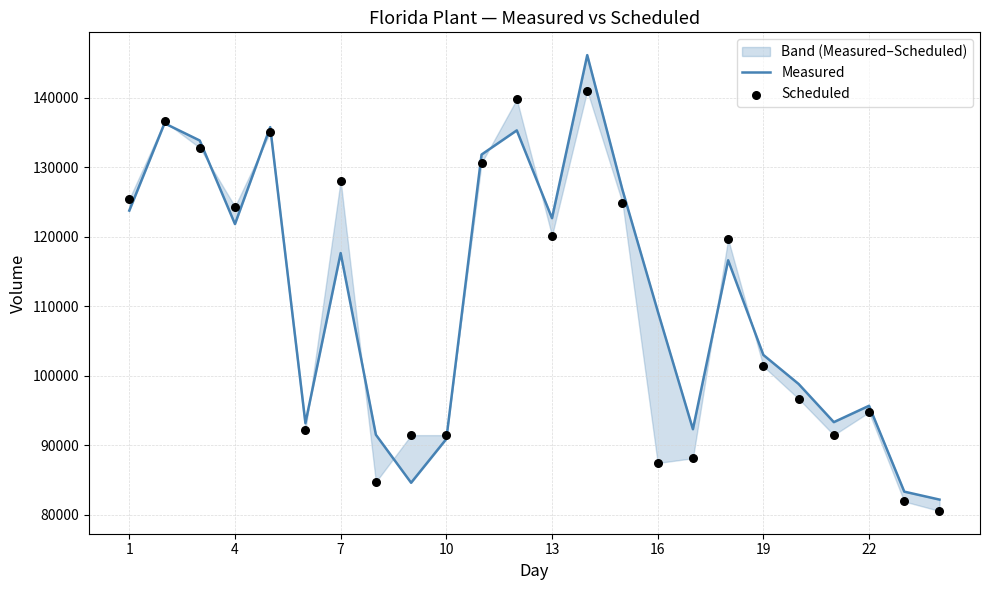

Which series reaches the minimum Y coordinate?

Scheduled